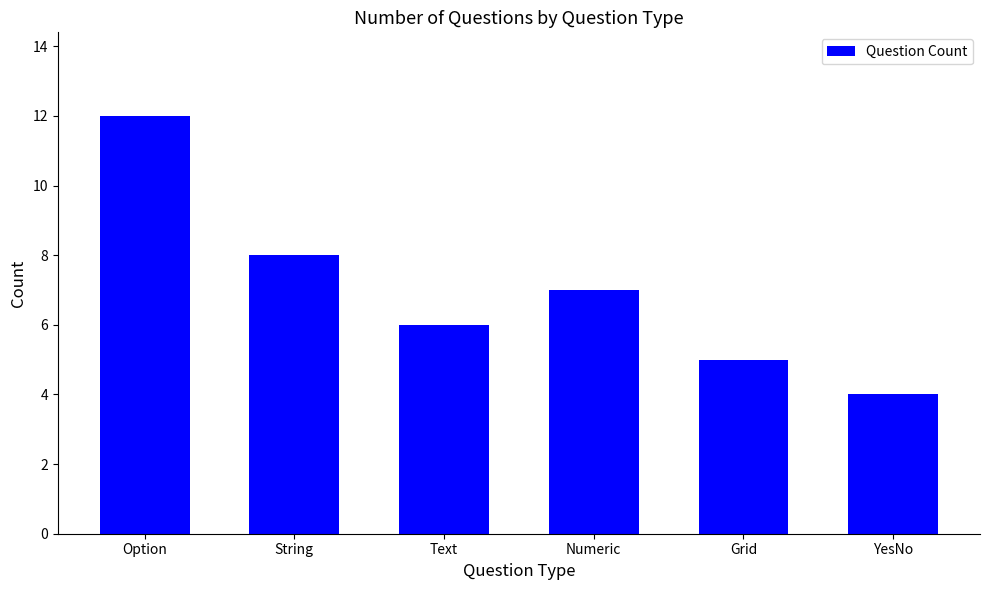

How many values are between 5 and 8?

4